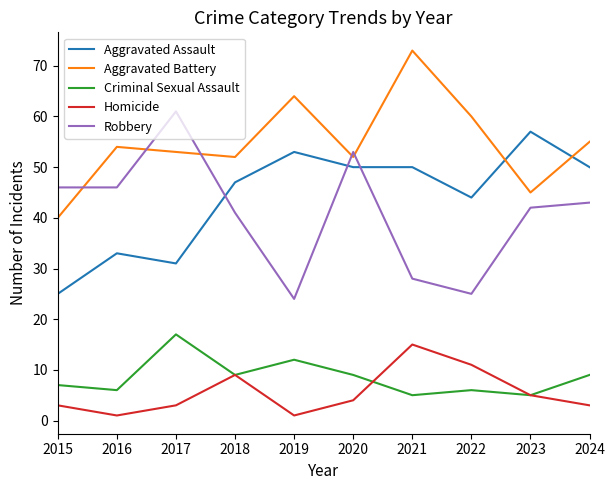

What is the difference between the second highest and second lowest values in the Homicide series?

10